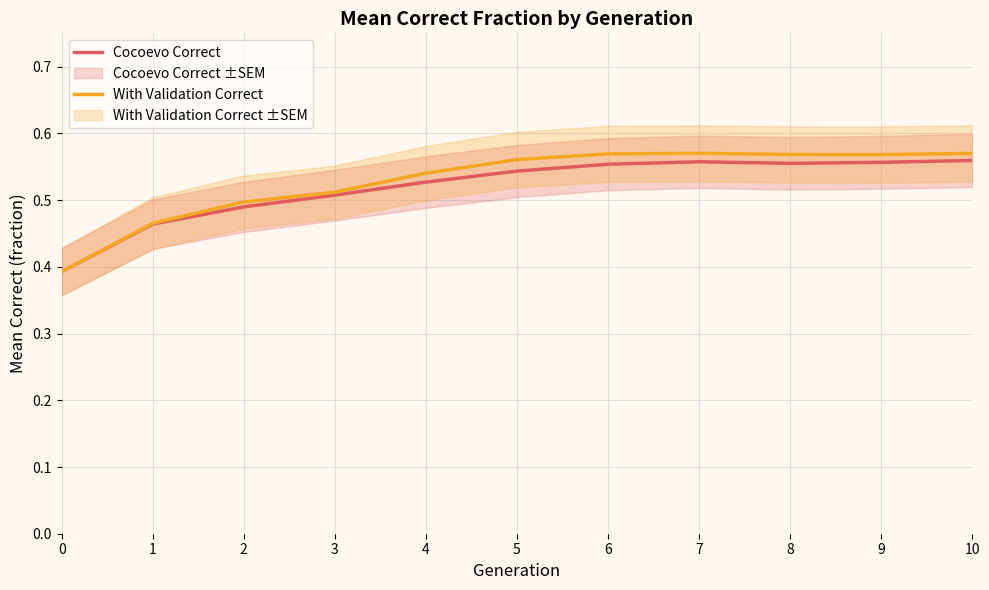

What is the sum of the Cocoevo Correct values at 2 and 10?

1.0